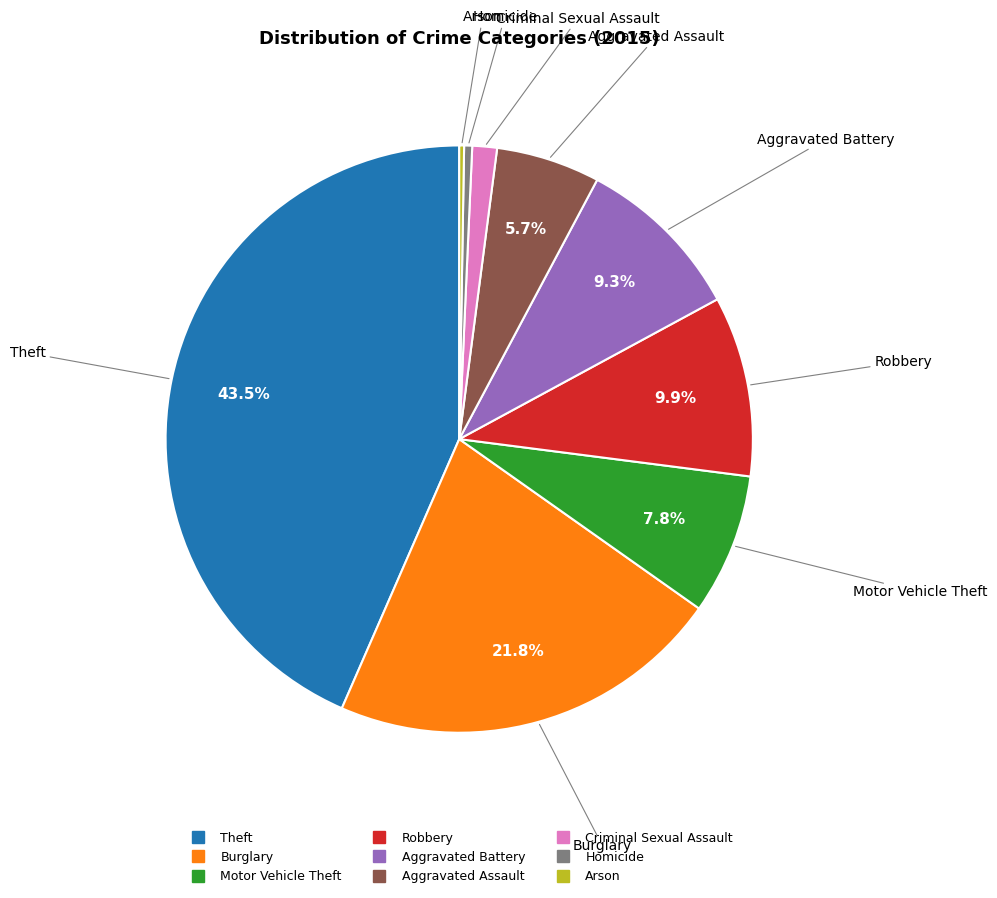

Do Homicide and Motor Vehicle Theft together represent more than half of the pie?

No